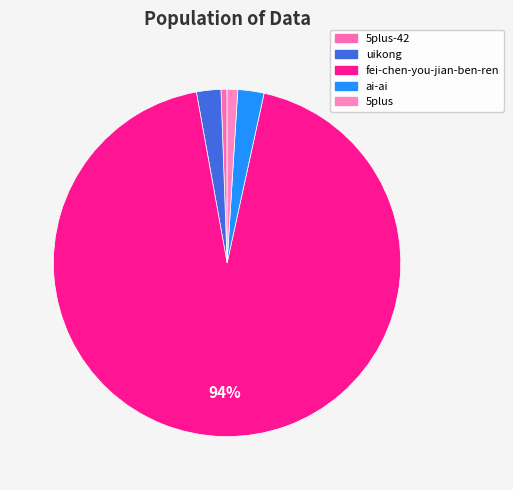

To the nearest percent, what is the combined percentage of ai-ai and 5plus-42?

3%